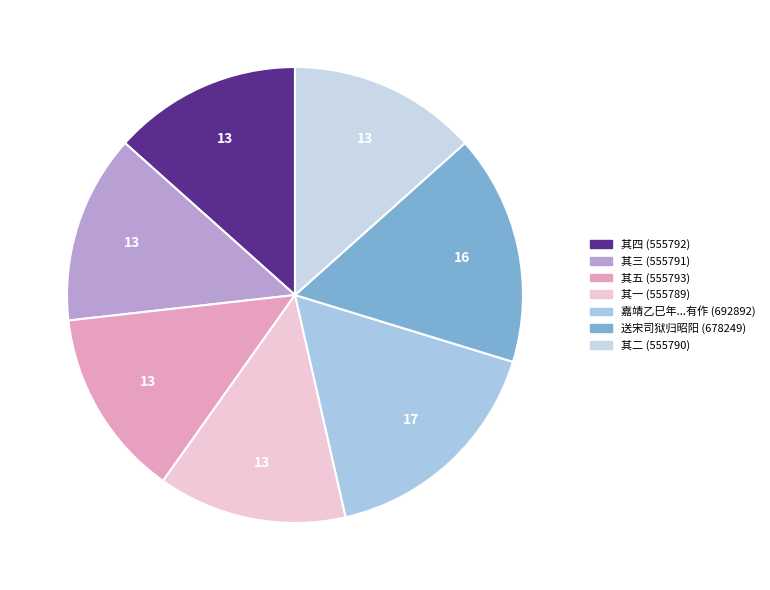

Does any single category account for the majority?

No